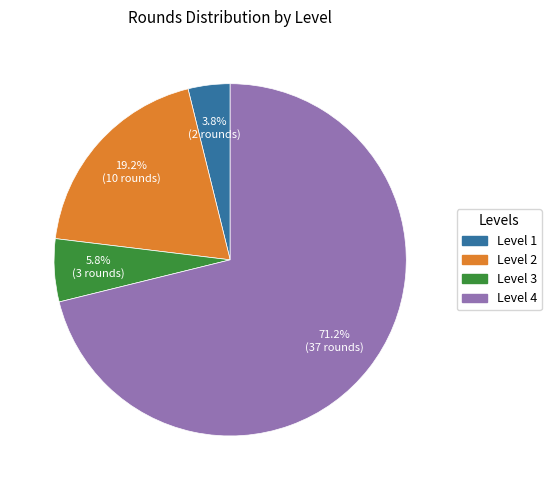

Does any single category account for the majority?

Yes